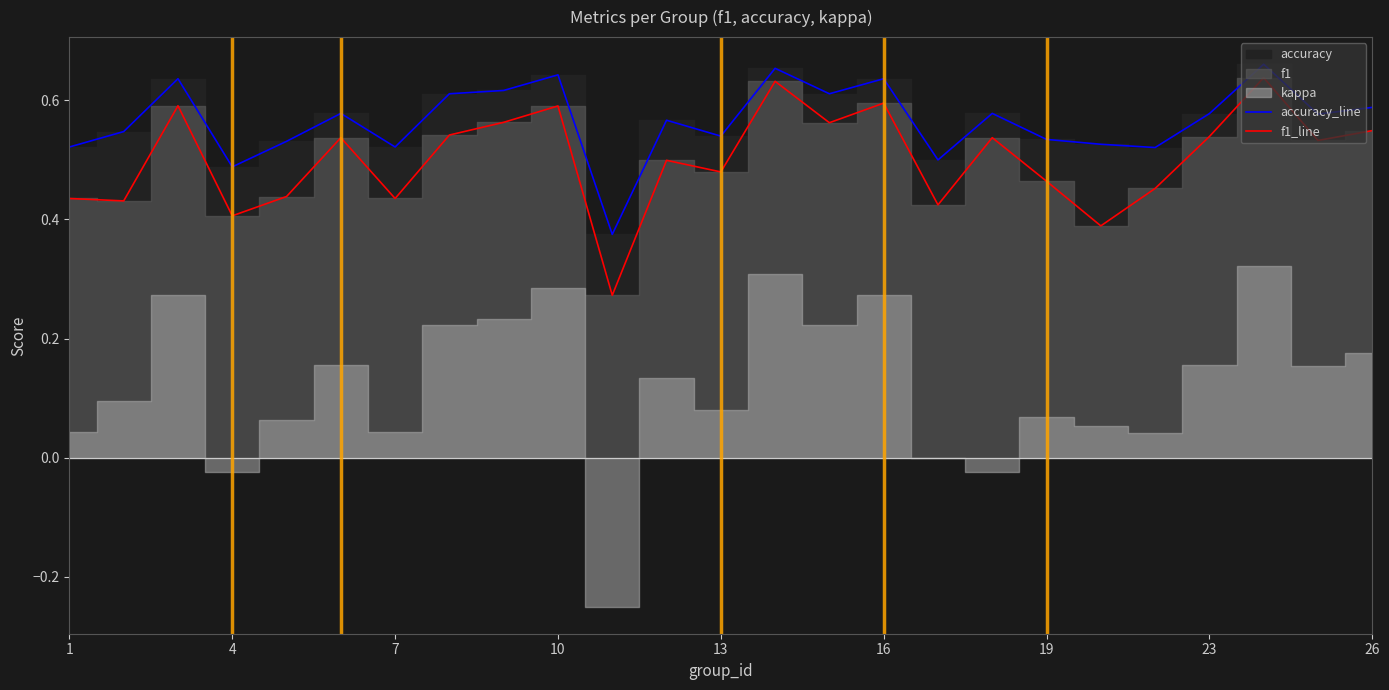

True or false: f1_line and accuracy_line intersect in this chart.

False